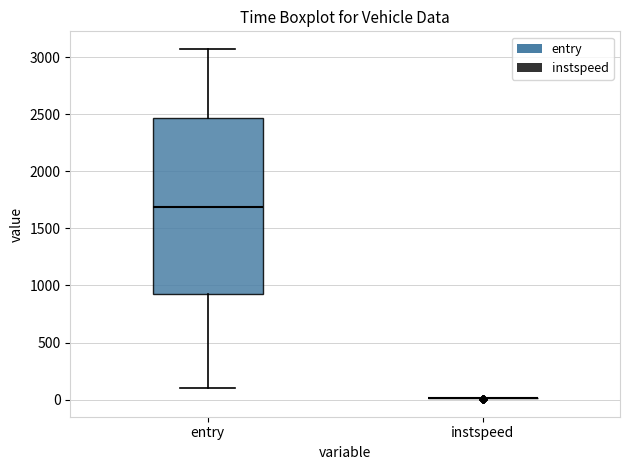

Reading left to right, transcribe this box plot: for each box, give where its median line is, the range the box spans, and where its two whiskers end, as read against the y-axis. The values are not printed on the chart, so give them approximately, as read against the axis.

entry: median 1700, box 900 to 2450, whiskers 100 to 3050
instspeed: box collapsed to a line at 0, whiskers 0 to 0